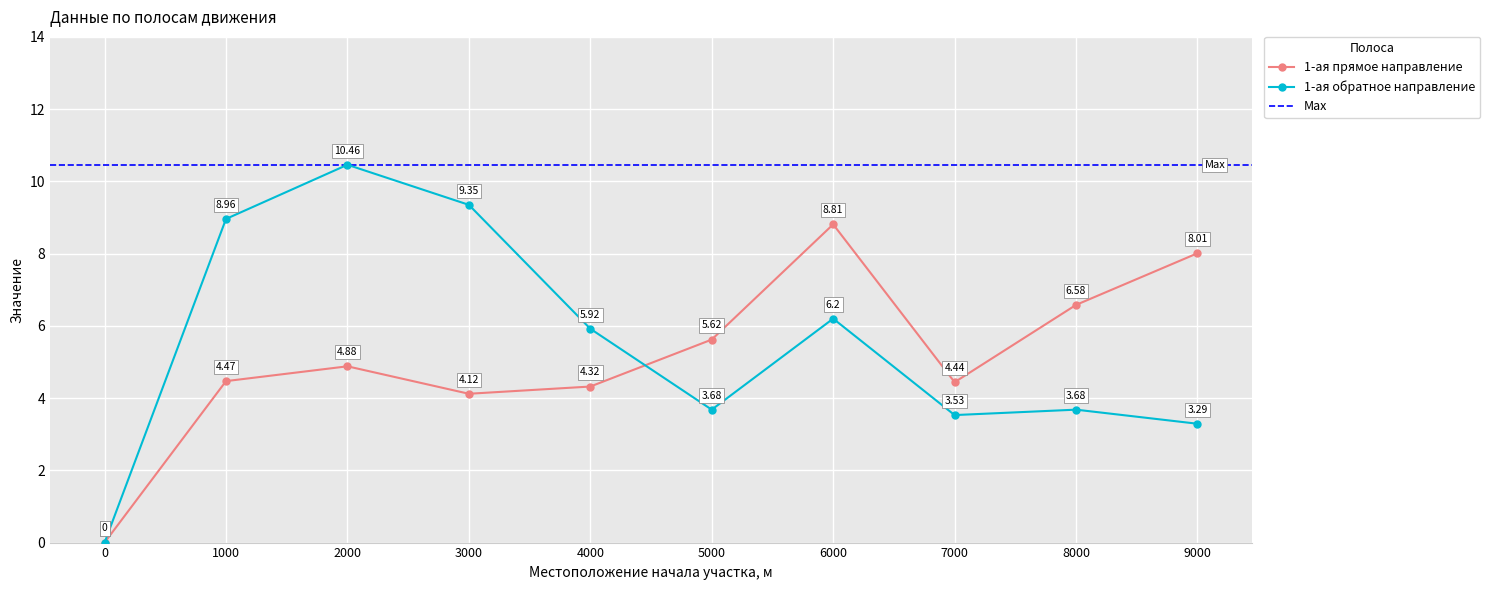

How many values in the 1-ая прямое направление series exceed 4?

9